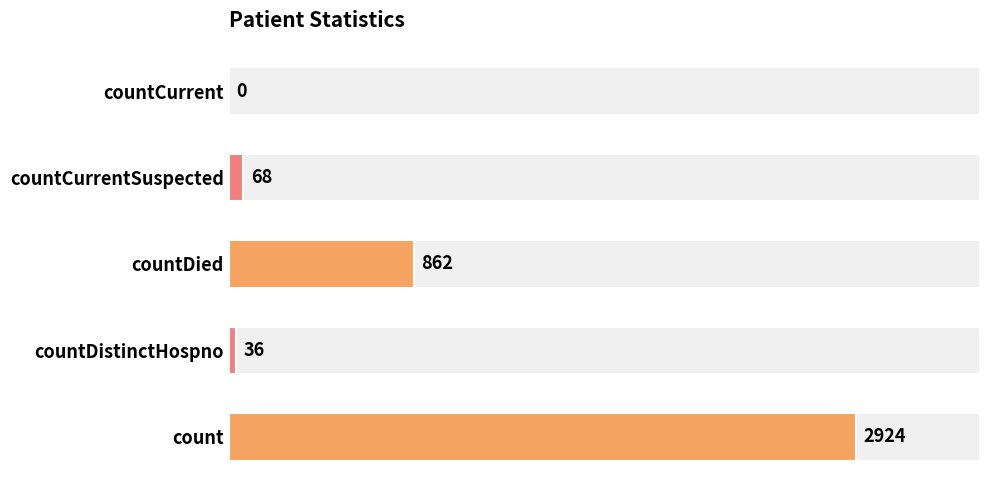

Does the chart contain any negative values?

No